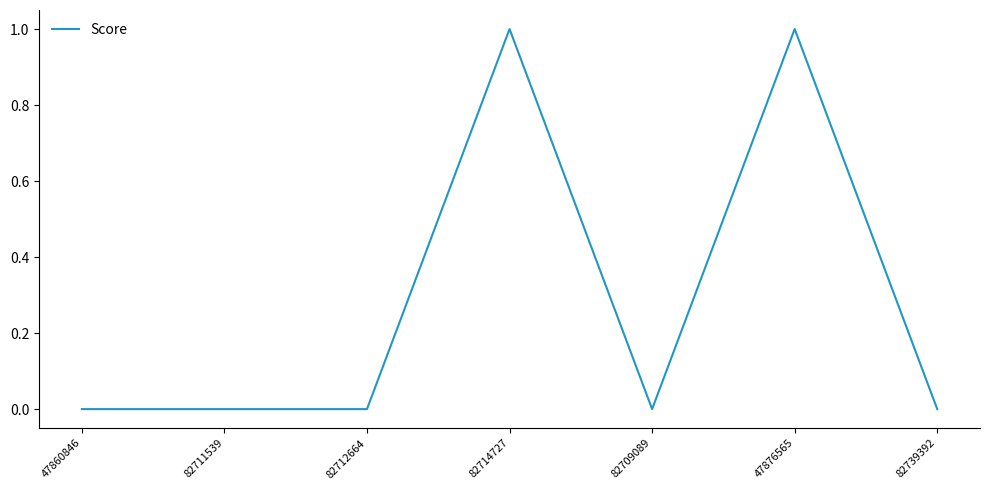

The value at 47876565 is 2. True or false?

False